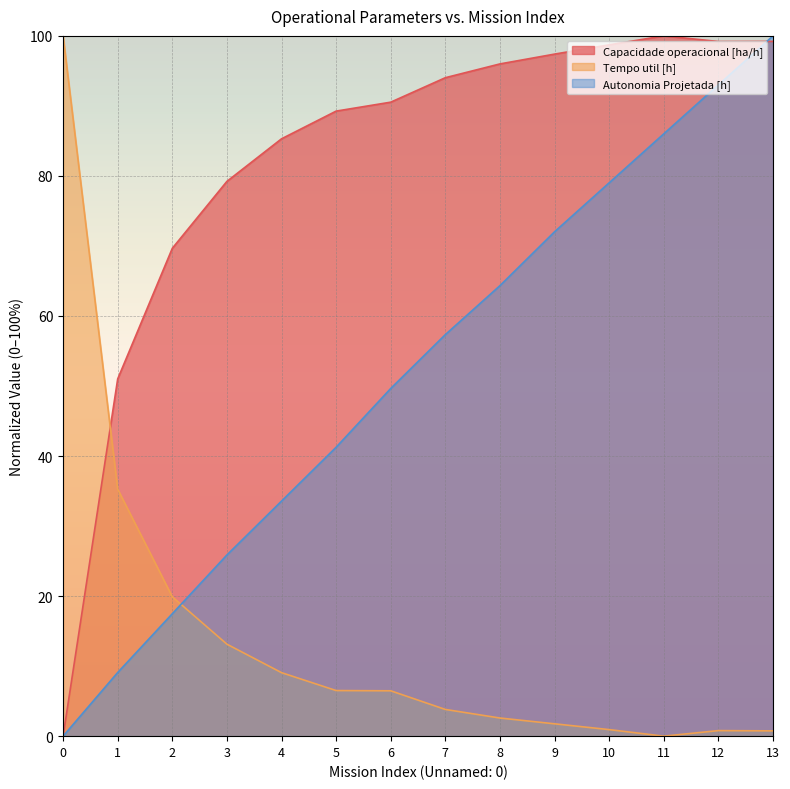

How many lines are shown in the chart?

3